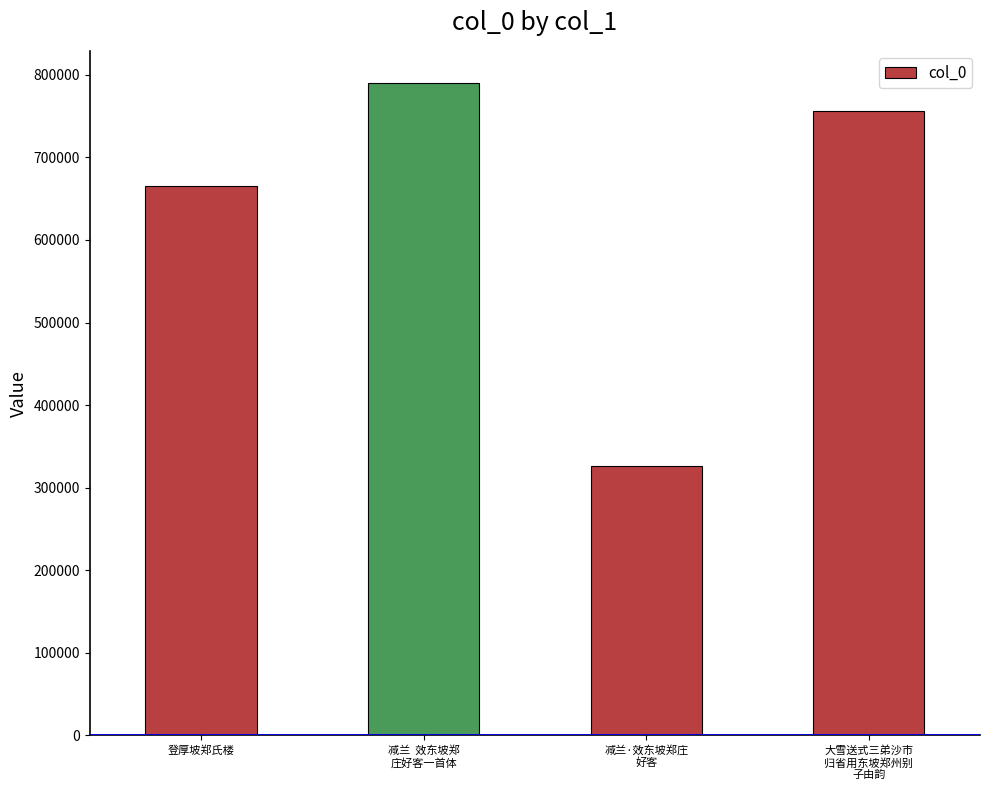

What position from the right is 减兰  效东坡郑
庄好客一首体?

3